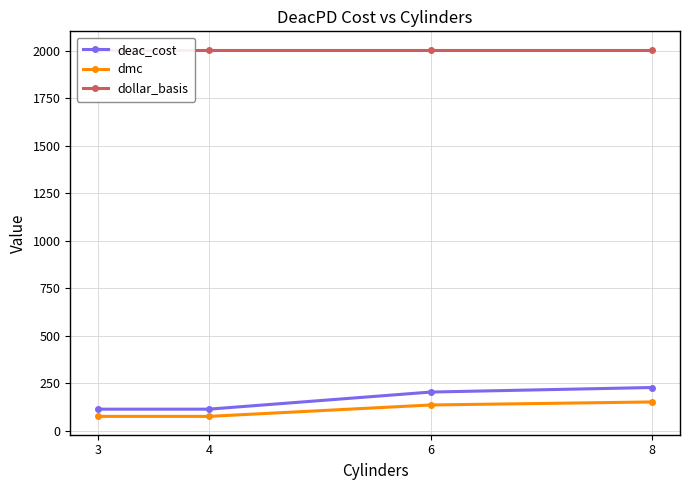

Is the value of dollar_basis at 3 greater than the value of dmc at 4?

Yes